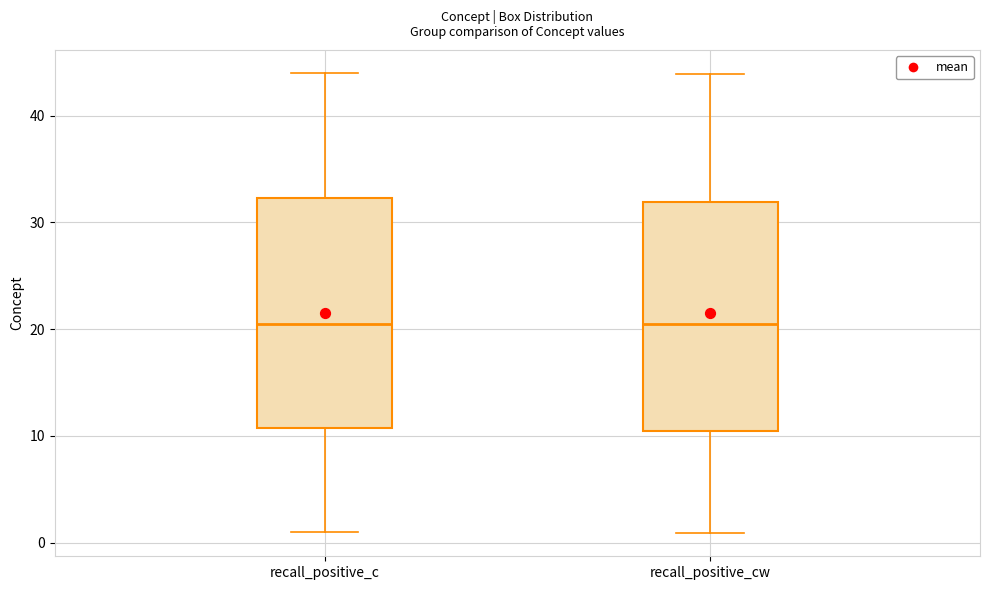

Where is the upper edge of the box for recall_positive_c on the y-axis? The values are not printed on the chart, so give them approximately, as read against the axis.

32